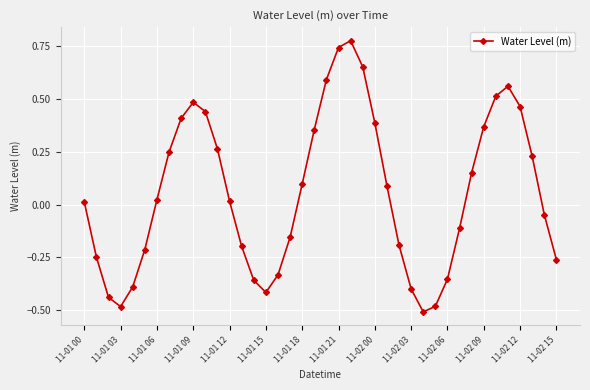

What is the sum of all values?

2.3